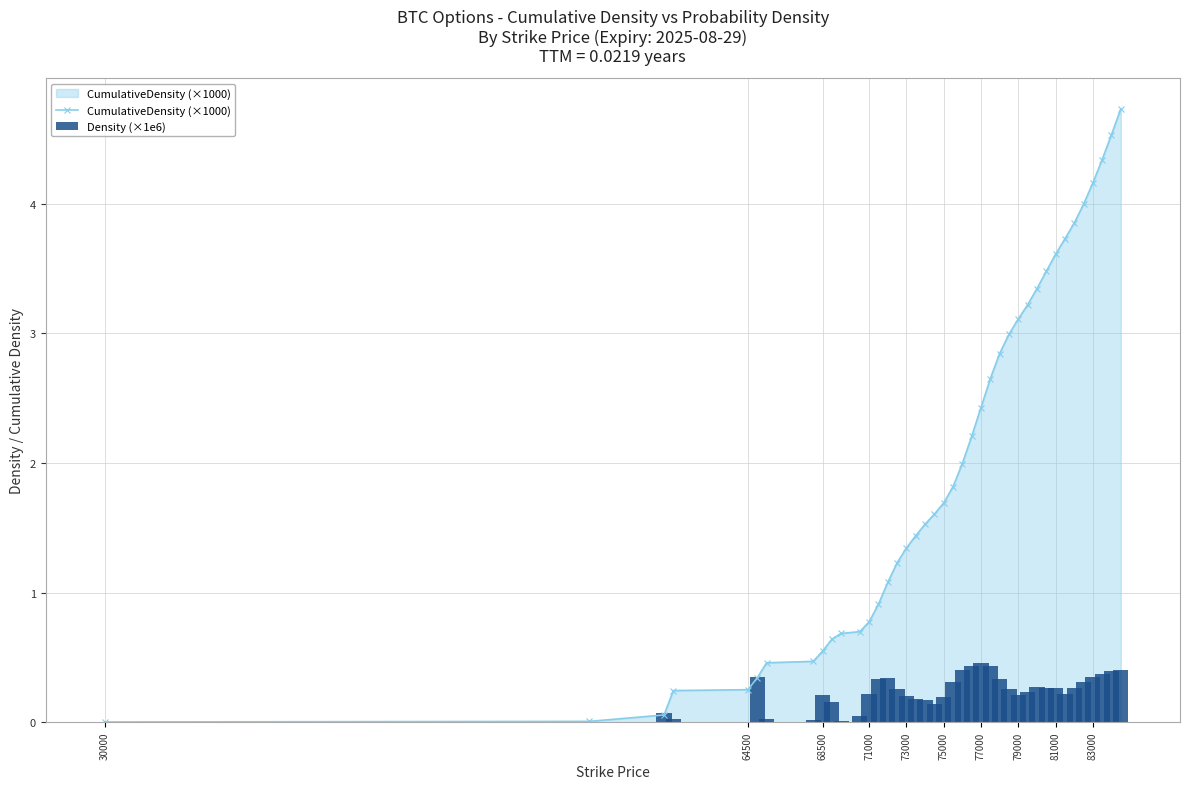

List the series in order of their overall mean, lowest first.

Density (×1e6), CumulativeDensity (×1000)